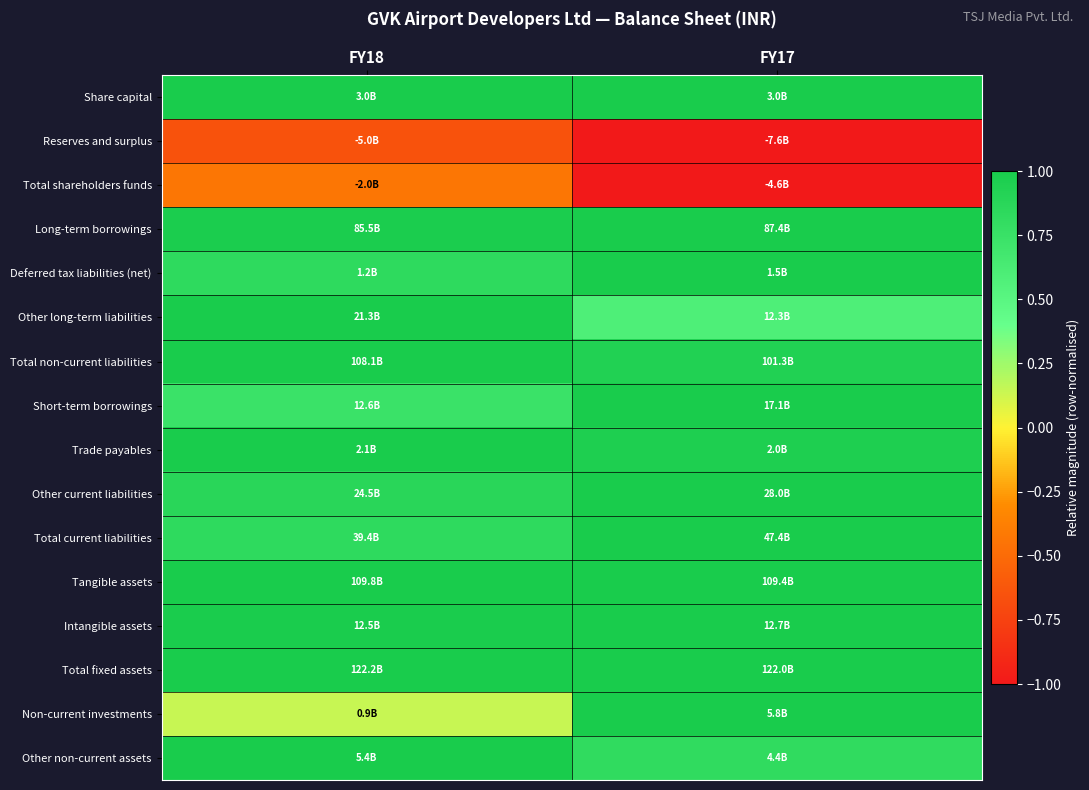

Reading right to left, transcribe all the data shown in this chart.

Share capital: FY17=1.0	FY18=1.0
Reserves and surplus: FY17=-1.0	FY18=-0.7
Total shareholders funds: FY17=-1.0	FY18=-0.4
Long-term borrowings: FY17=1.0	FY18=1.0
Deferred tax liabilities (net): FY17=1.0	FY18=0.8
Other long-term liabilities: FY17=0.6	FY18=1.0
Total non-current liabilities: FY17=0.9	FY18=1.0
Short-term borrowings: FY17=1.0	FY18=0.7
Trade payables: FY17=1.0	FY18=1.0
Other current liabilities: FY17=1.0	FY18=0.9
Total current liabilities: FY17=1.0	FY18=0.8
Tangible assets: FY17=1.0	FY18=1.0
Intangible assets: FY17=1.0	FY18=1.0
Total fixed assets: FY17=1.0	FY18=1.0
Non-current investments: FY17=1.0	FY18=0.1
Other non-current assets: FY17=0.8	FY18=1.0